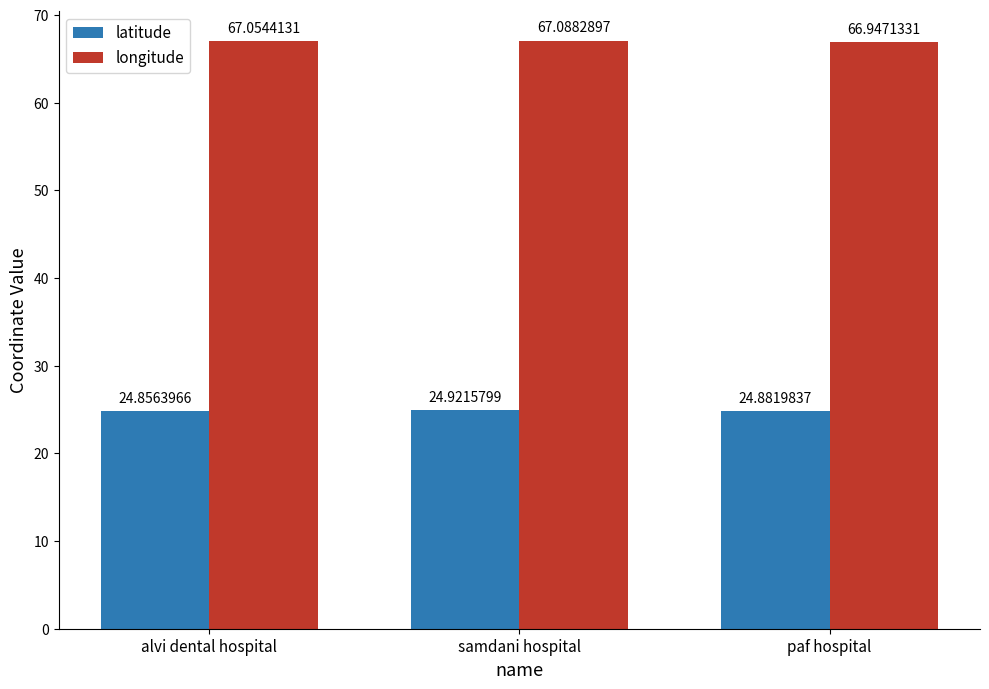

What position from the right is paf hospital?

1